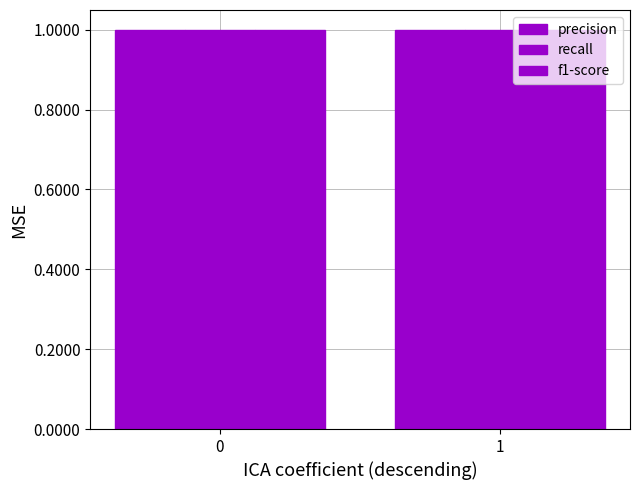

List the labels in order of precision value, largest first.

1, 0